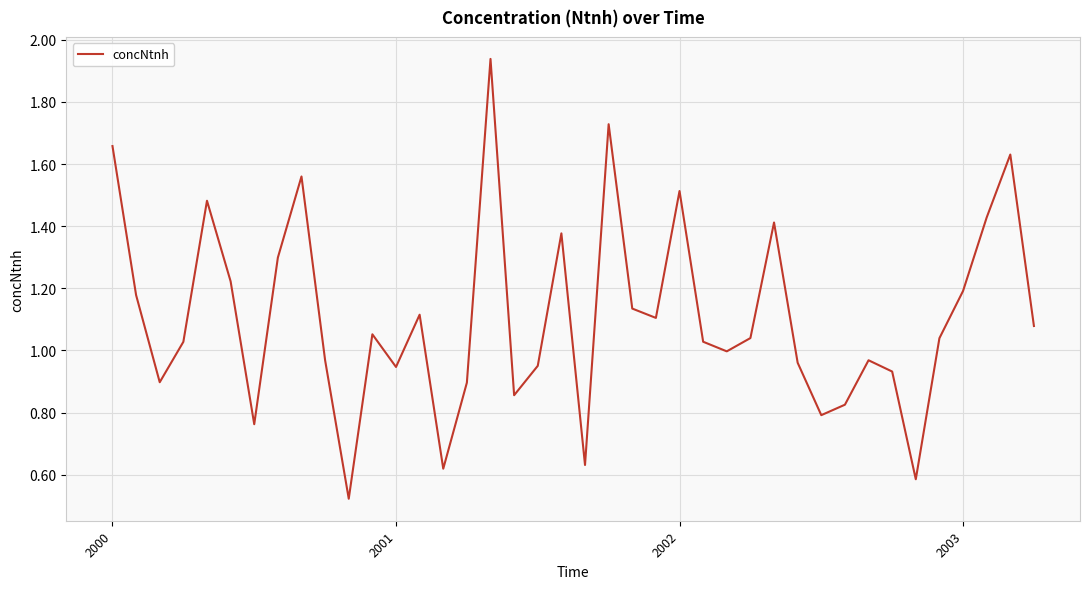

What is the difference between the second highest and second lowest values?

1.1